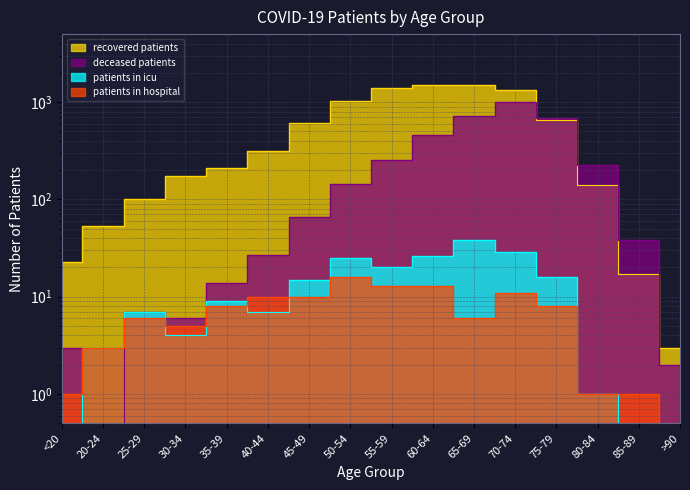

What position from the left is 80-84?

14